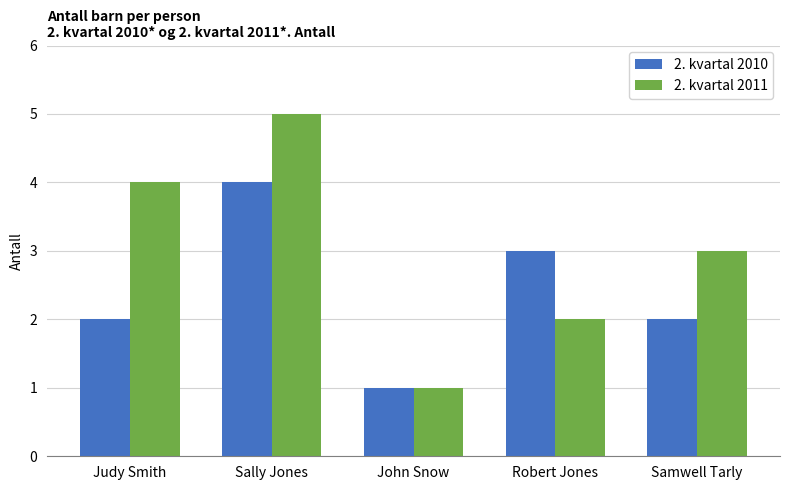

Is the value of 2. kvartal 2010 at Samwell Tarly greater than the value of 2. kvartal 2011 at Sally Jones?

No